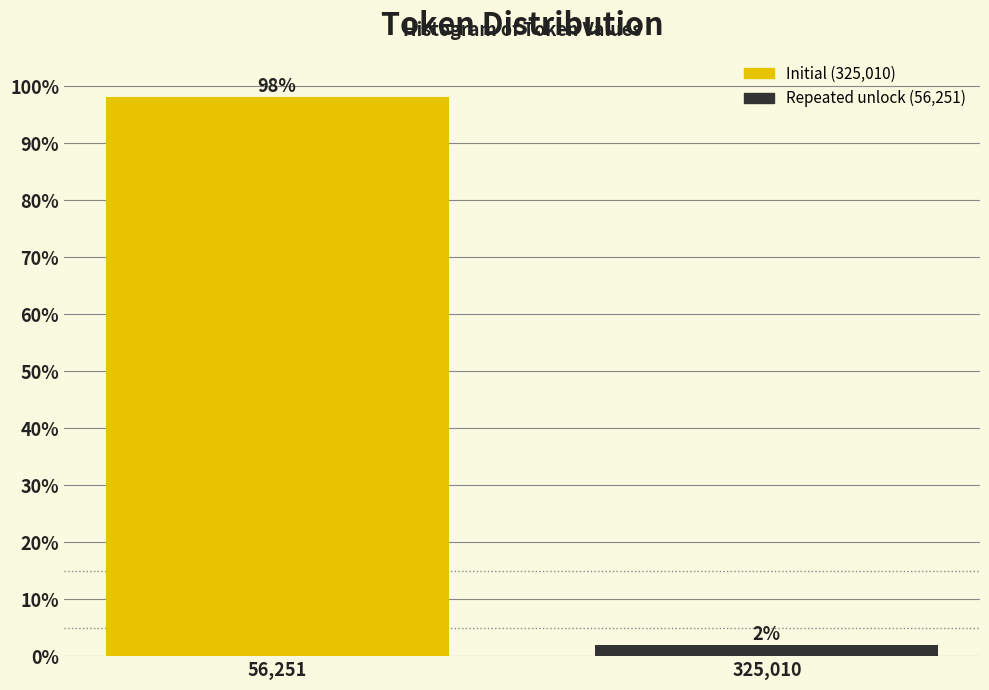

What is the sum of all values?

100.0